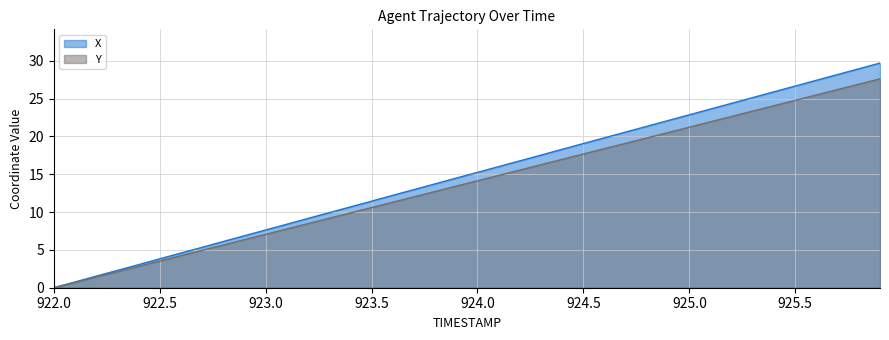

At which label does X reach its peak?

925.9